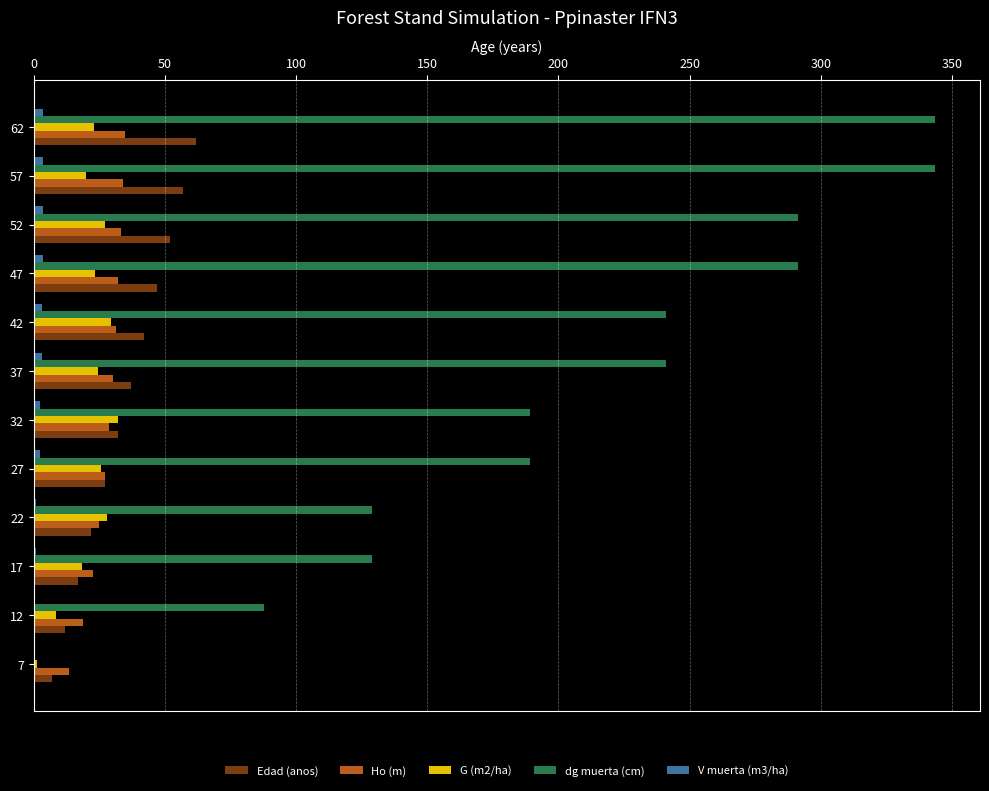

What is the sum of all V muerta (m3/ha) values?

27.2